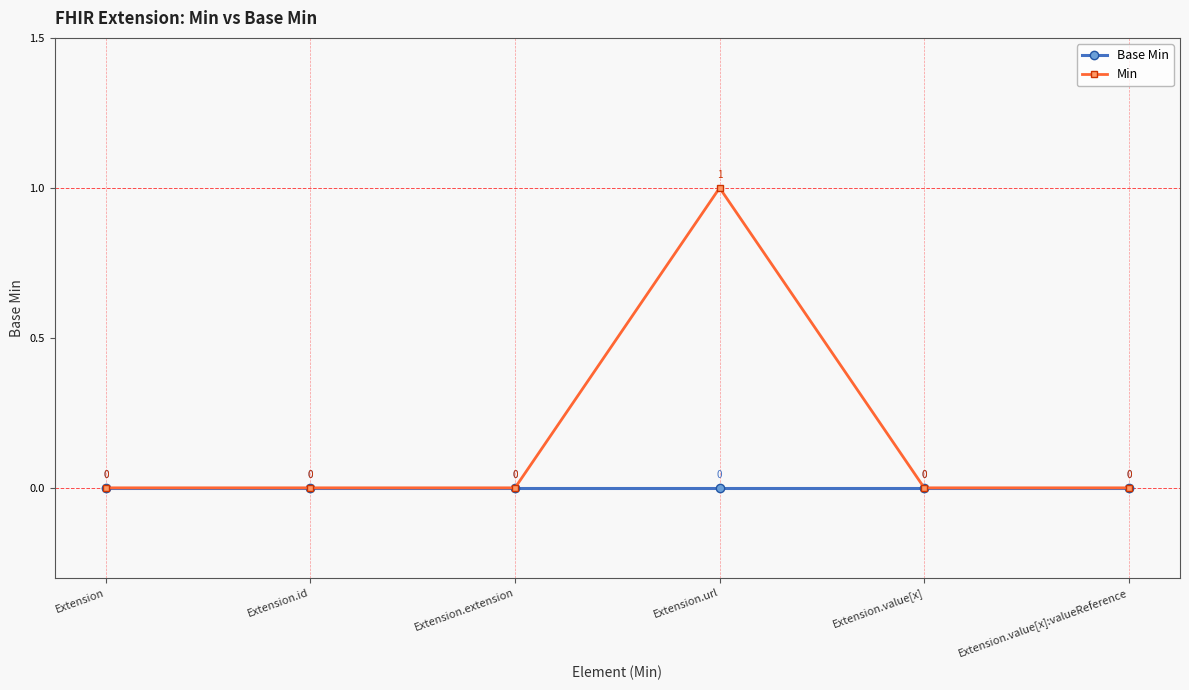

Which series has the largest range (max minus min)?

Min